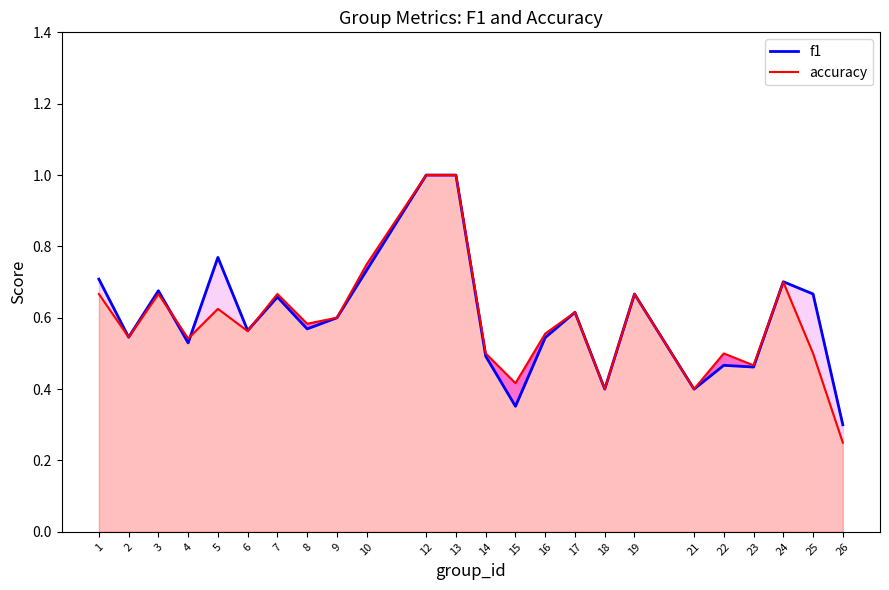

Read the accuracy value at 2.

0.5